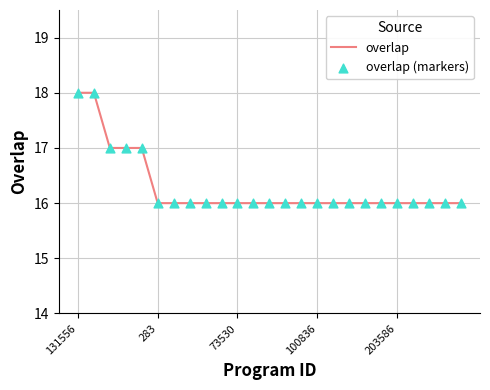

What is the minimum value shown in the chart?

16